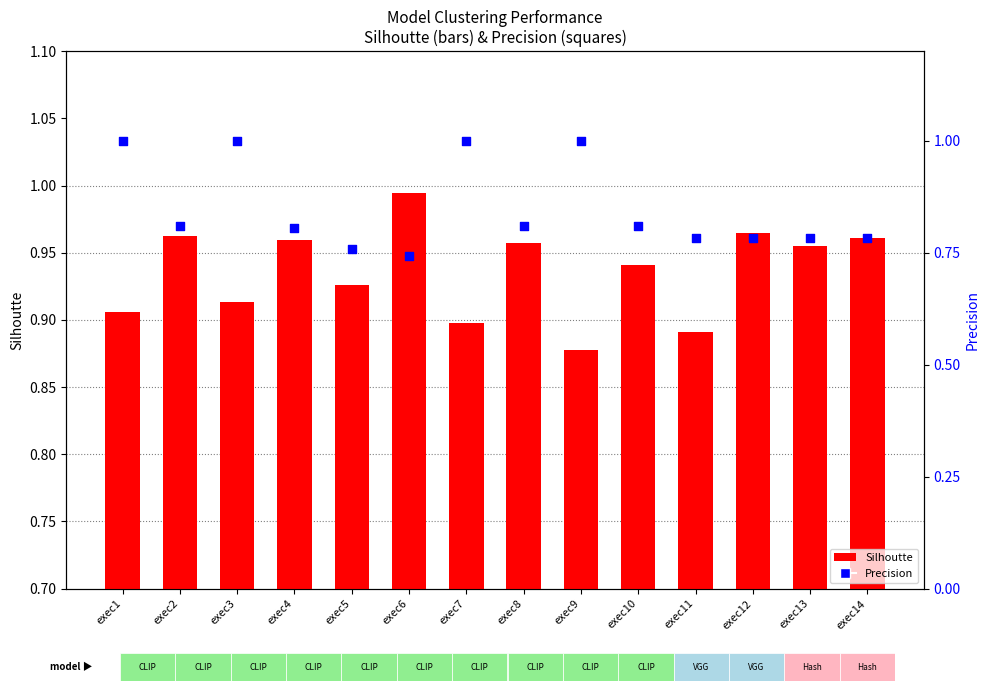

Which series has the largest Y range (max minus min)?

Precision